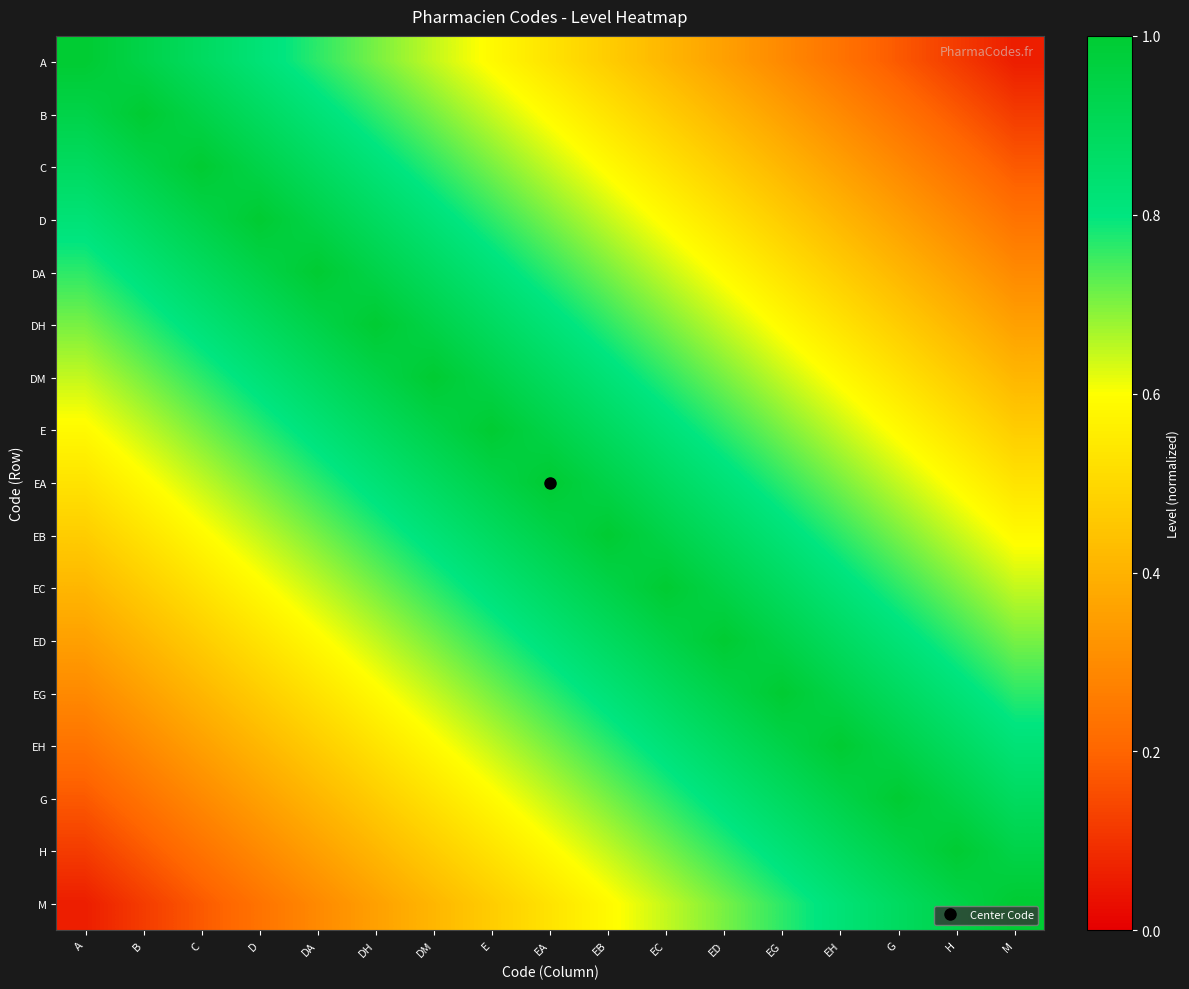

At how many categories does at least one series exceed 0?

17